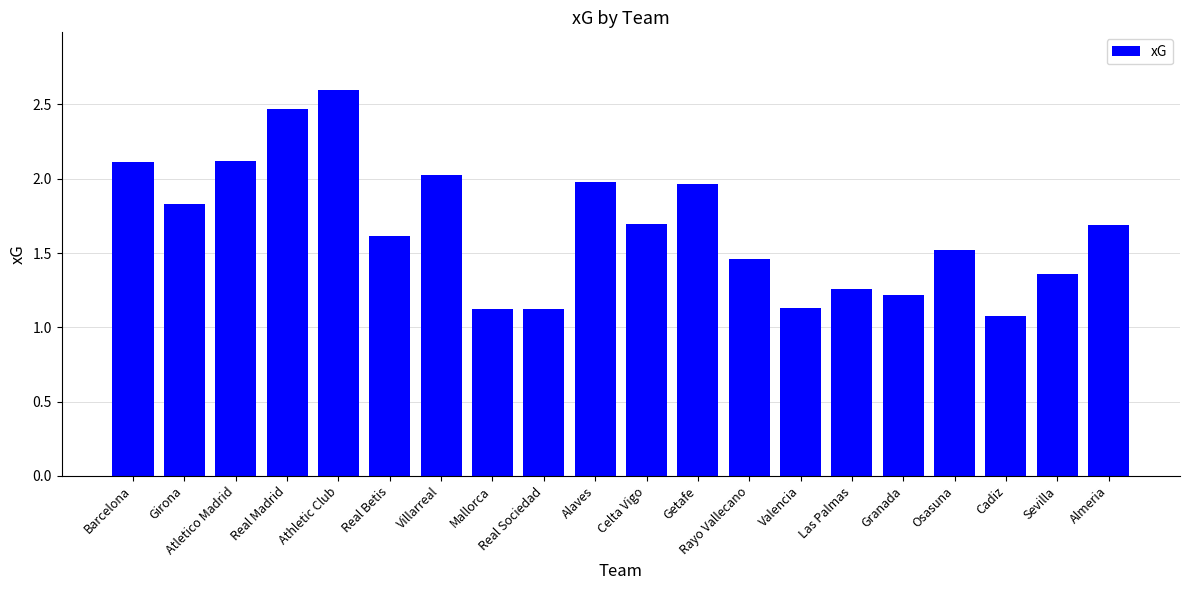

What is the label of the 15th bar from the right?

Real Betis